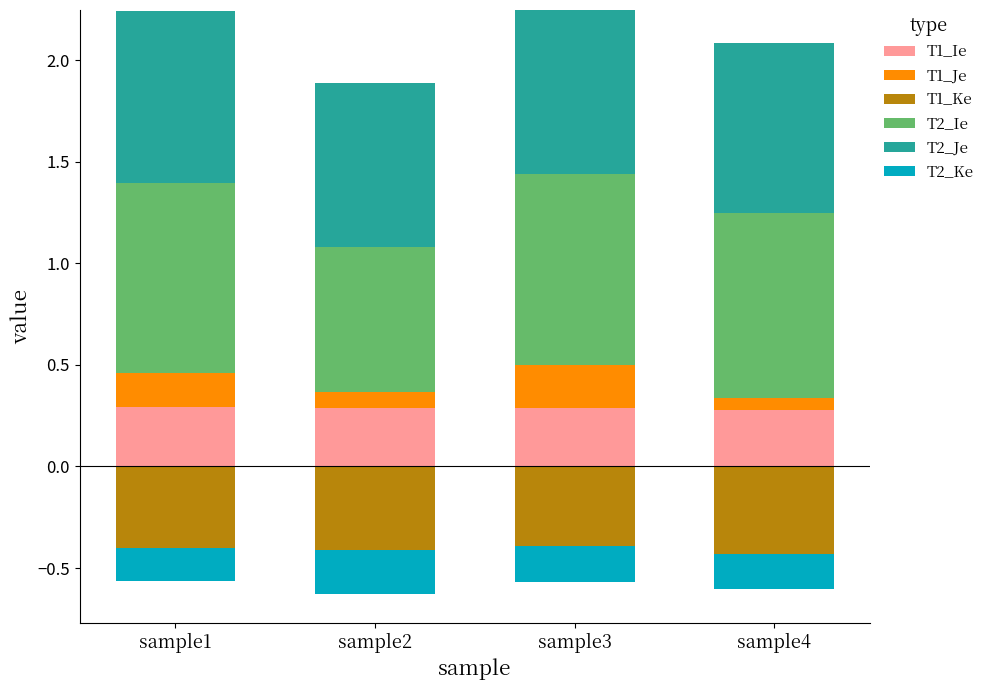

What is the average value of the T1_Ie series?

0.3